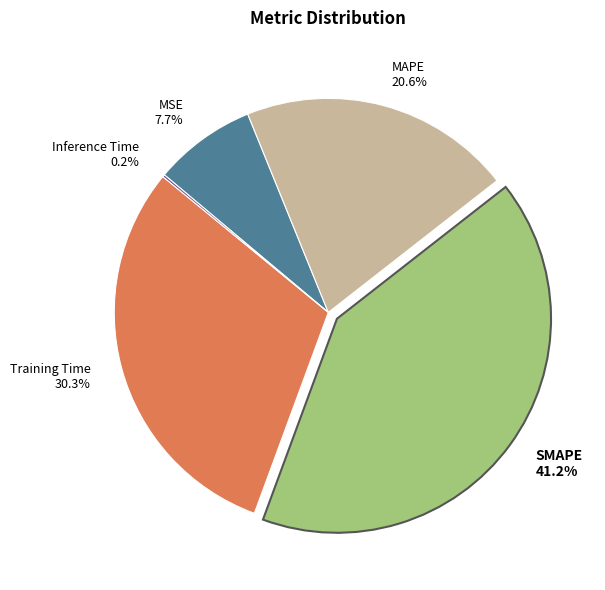

What portion of the pie excludes SMAPE 41.2%?

58.8%